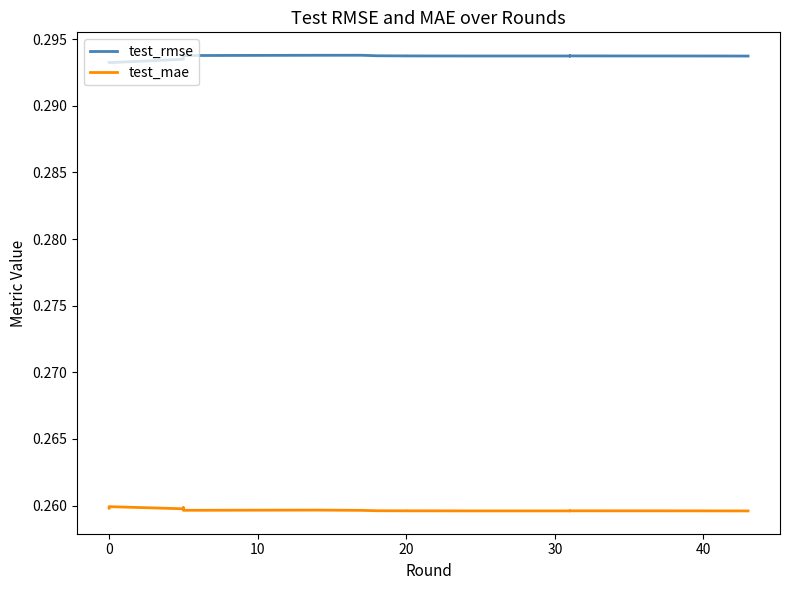

Rank the series by their average value, from highest to lowest.

test_rmse, test_mae